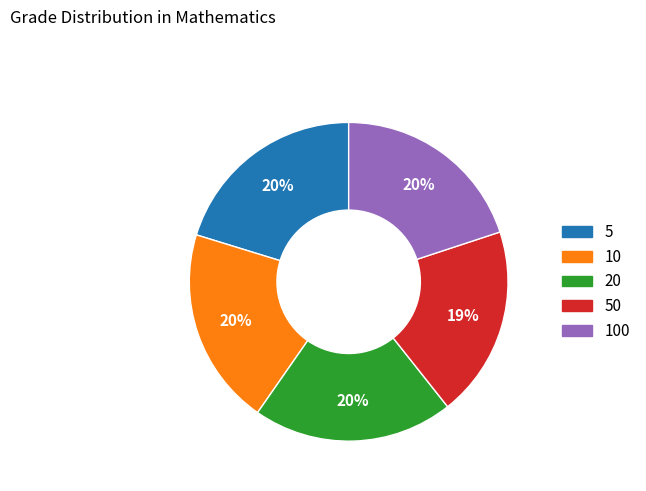

Do 20 and 5 together represent more than half of the pie?

No